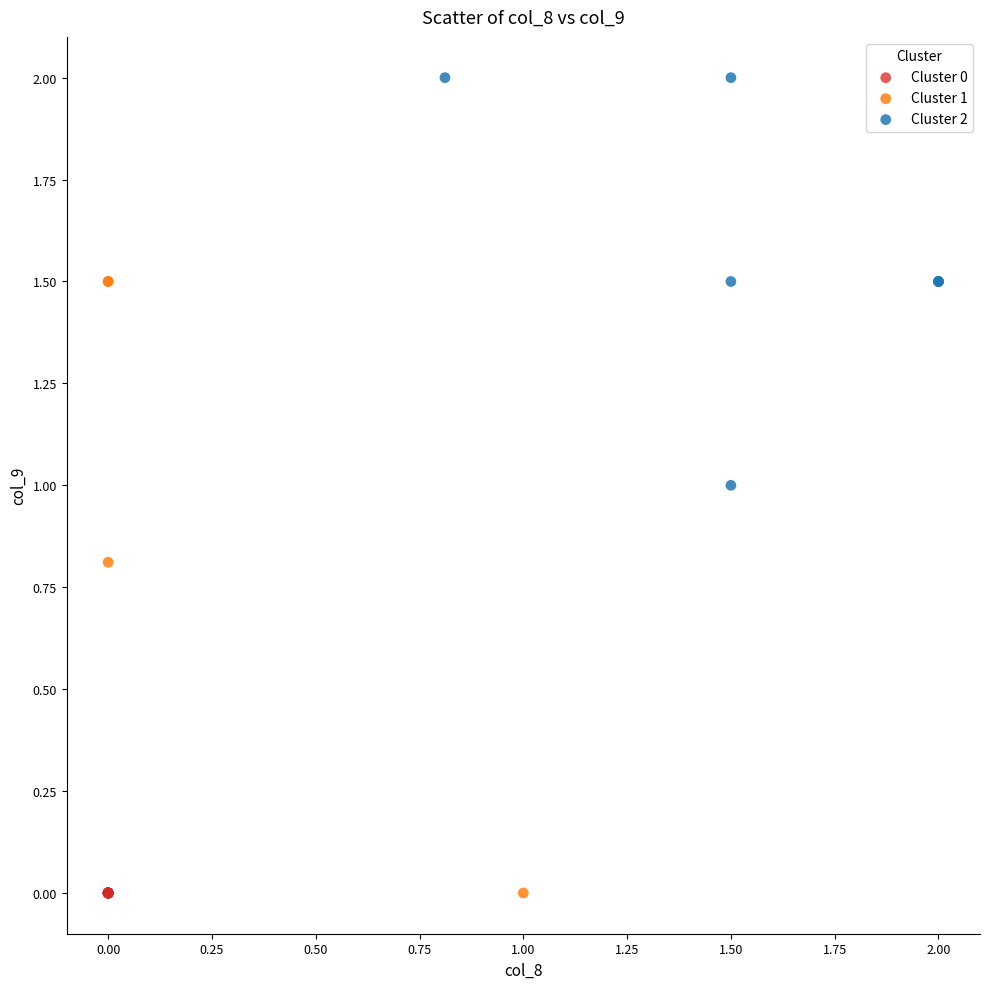

Which series contains the highest Y value?

Cluster 2